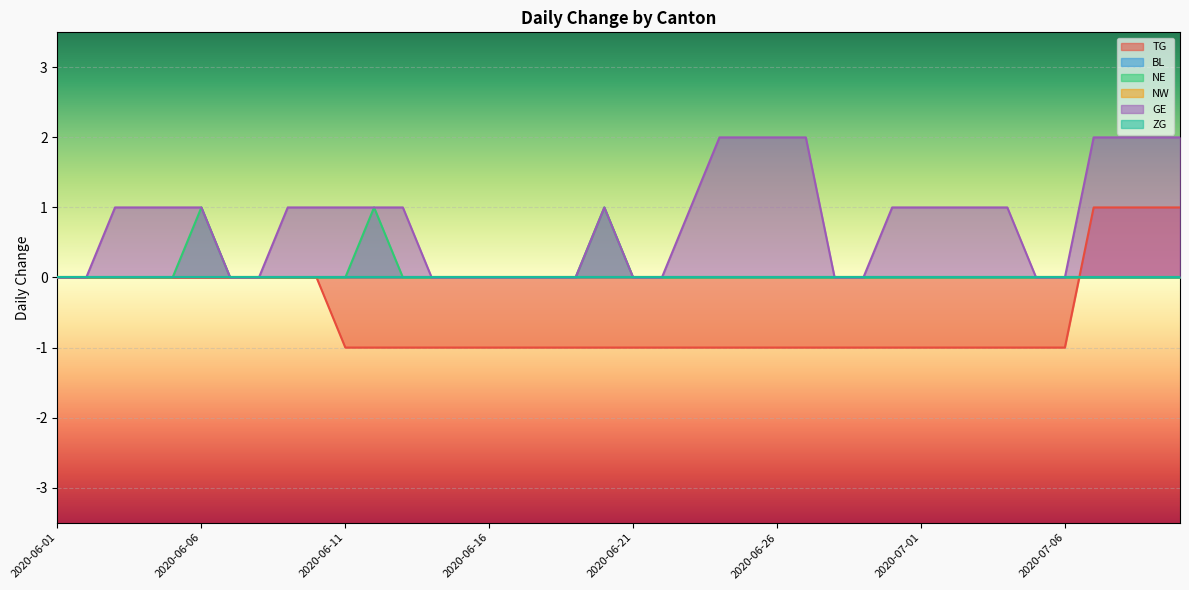

How many negative values does the TG series have?

26